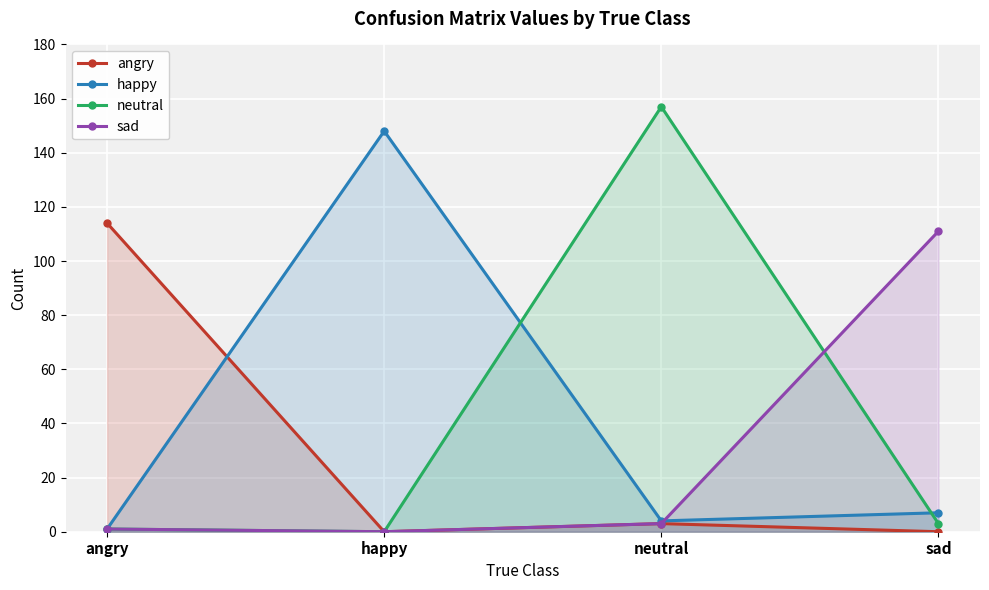

How many values in the neutral series are below 3?

2